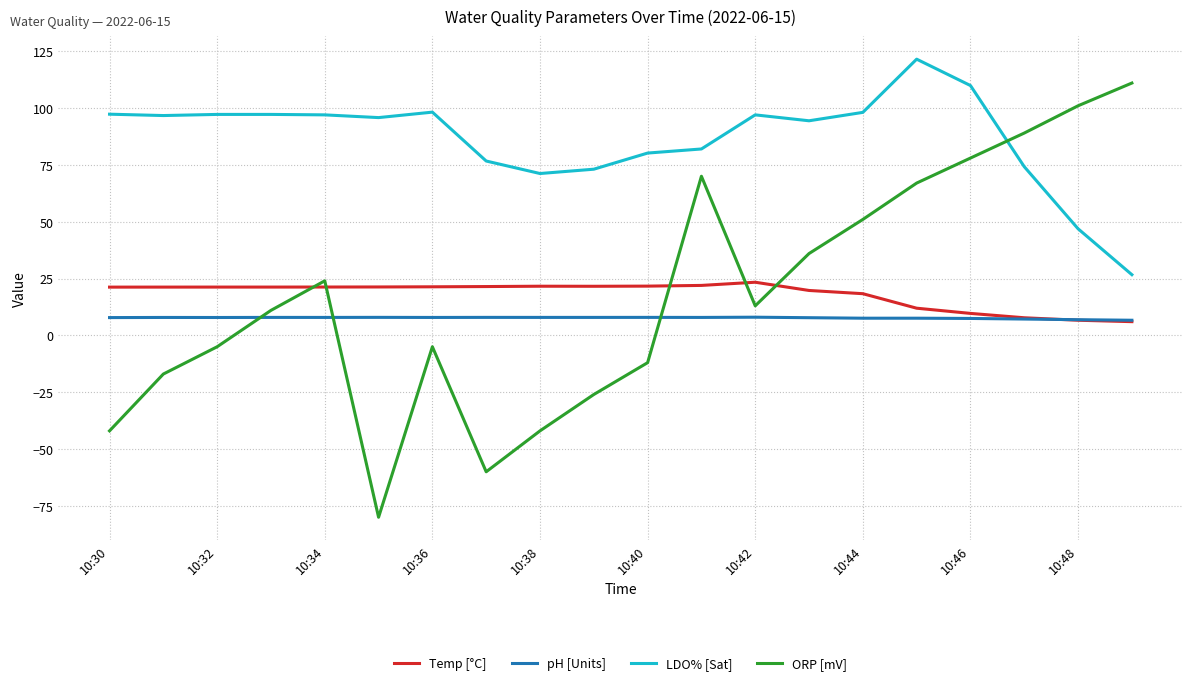

What is the smallest value displayed?

-80.0